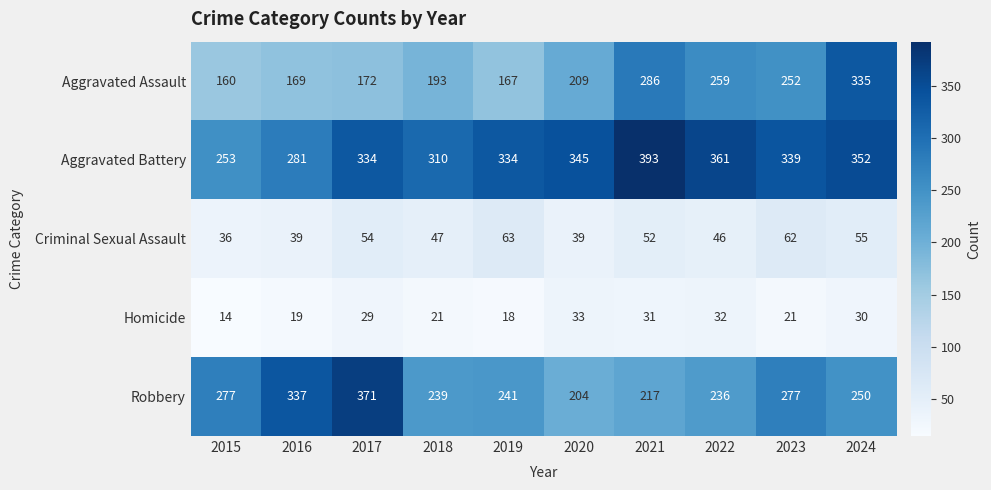

What is the difference between the maximum and minimum values in the Aggravated Assault series?

175